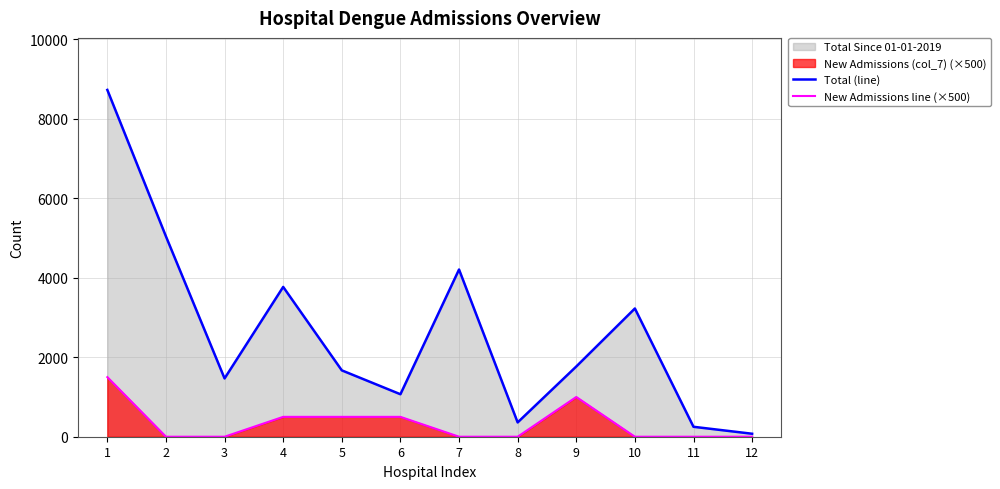

True or false: New Admissions line (×500) and Total (line) intersect in this chart.

False